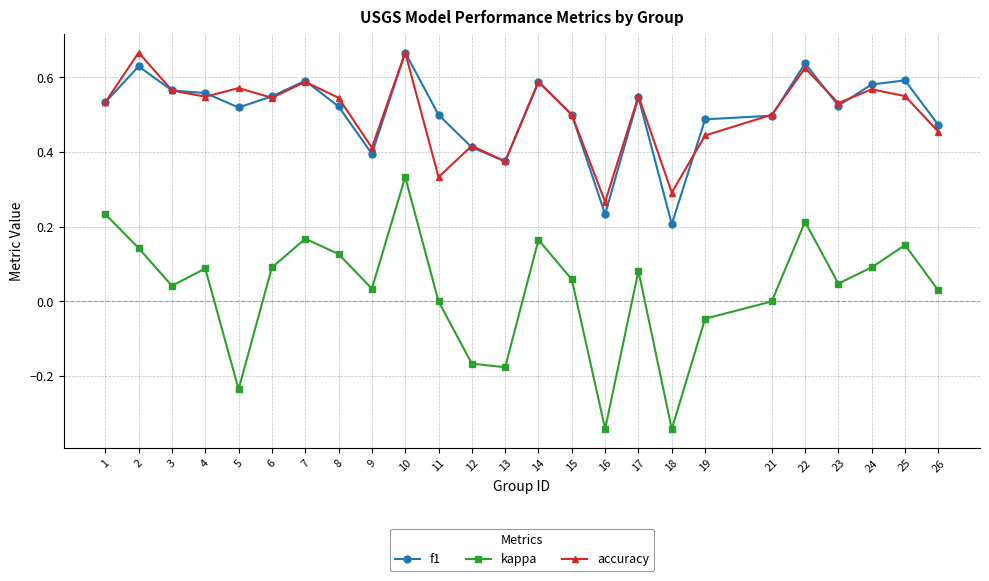

Which category has the lowest value in the accuracy series?

16